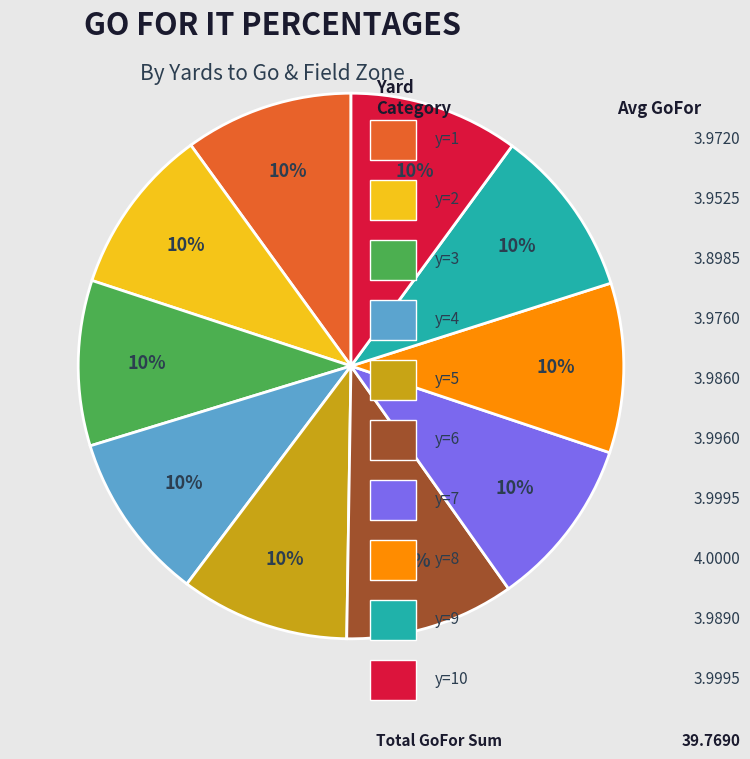

Is there a majority slice in this chart?

No